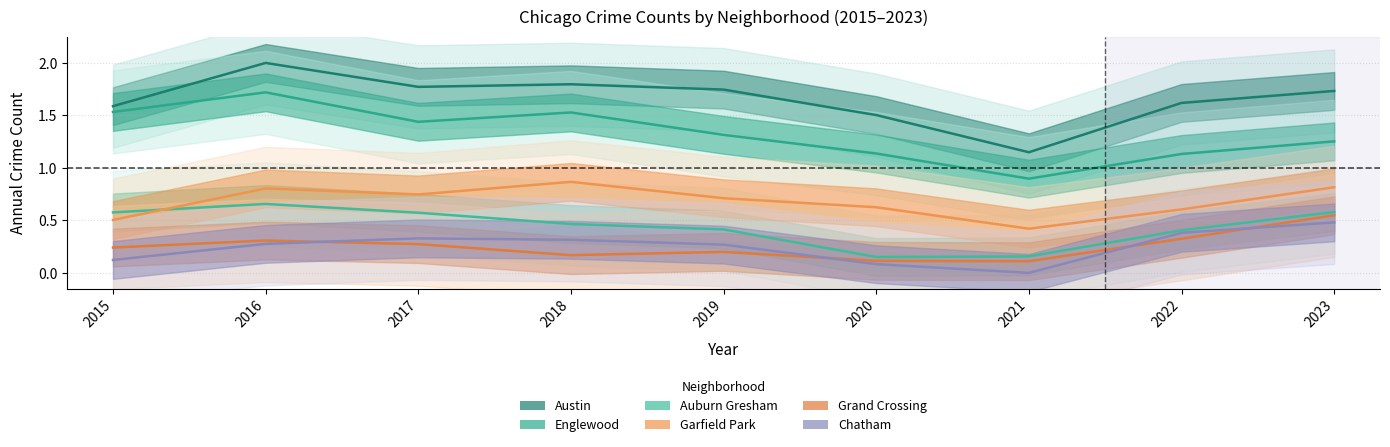

Which series changed the most between 2019 and 2023?

Grand Crossing